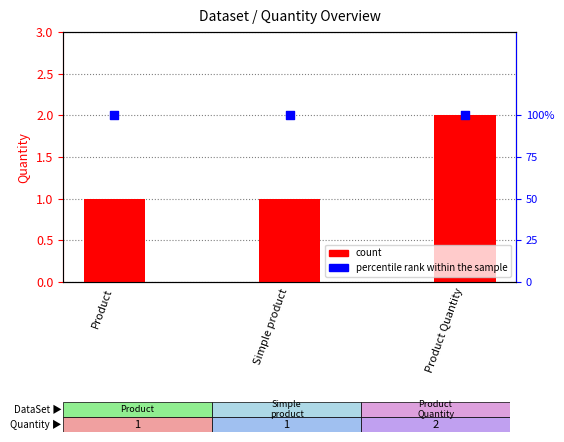

Is the value of percentile rank within the sample at Simple product greater than the value of count at Product?

Yes